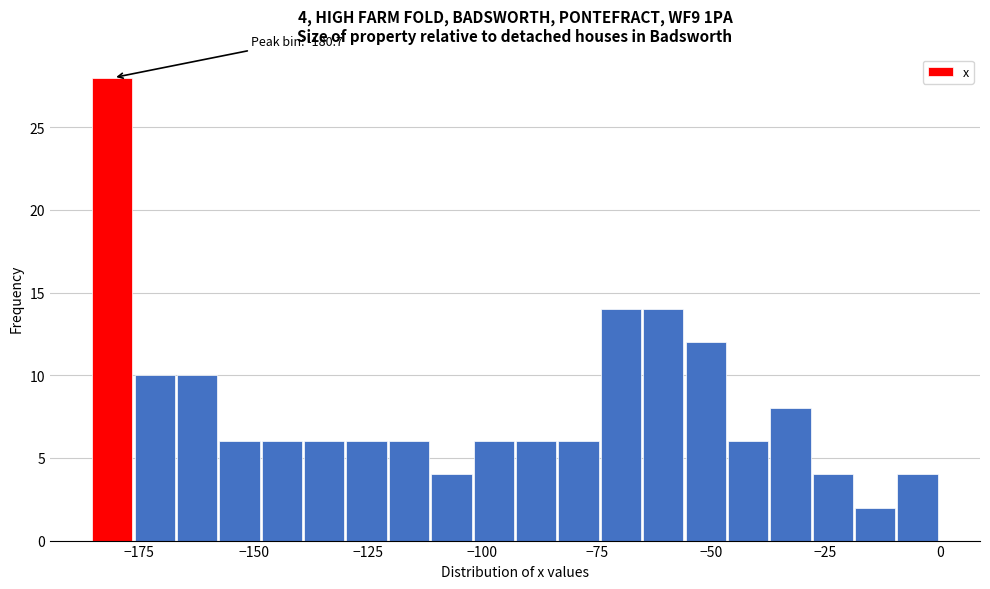

Read against the x-axis, roughly where is the centre of the tallest bar?

-180